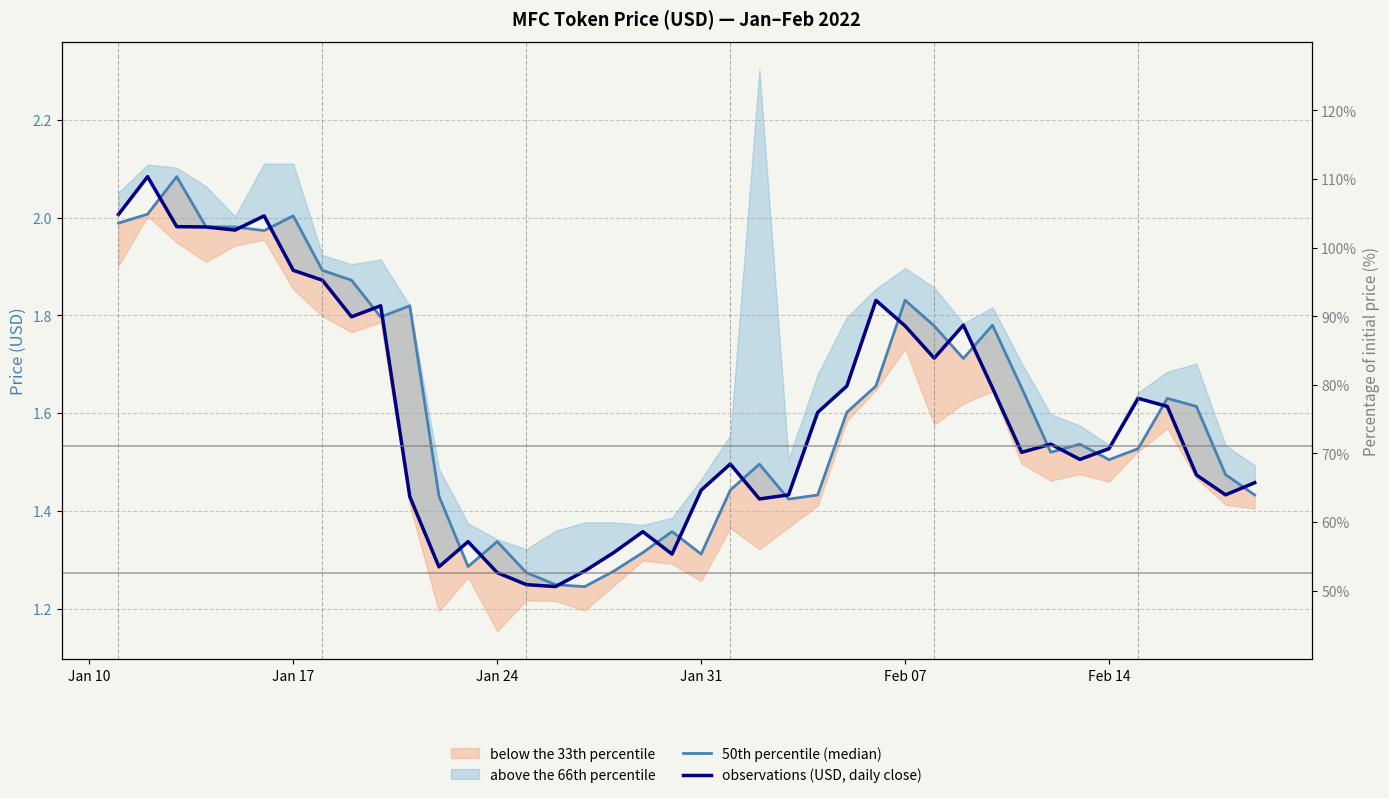

What is the difference between the maximum and minimum values in the observations (USD, daily close) series?

0.8